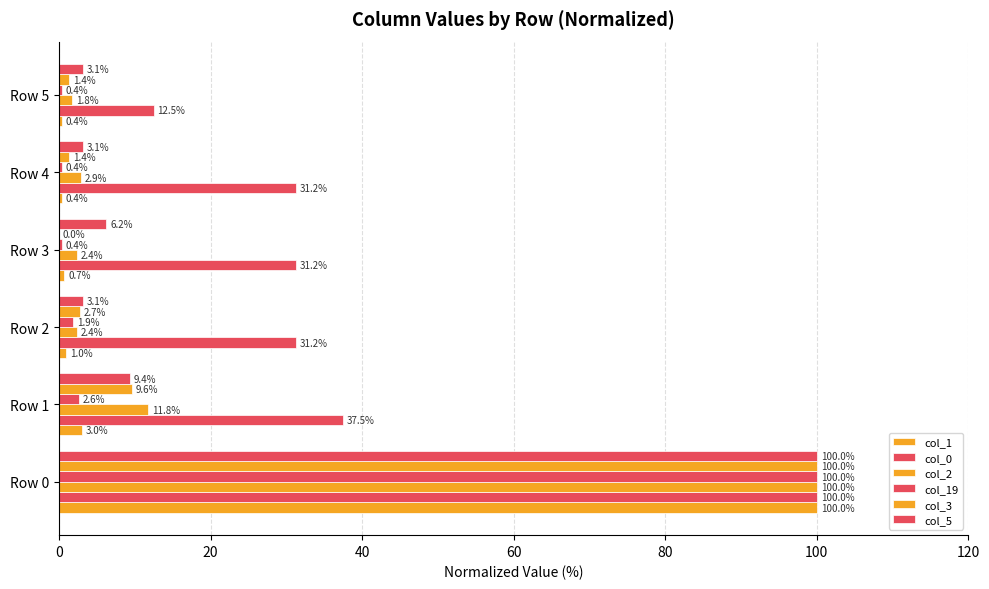

At how many categories does at least one series exceed 84?

1